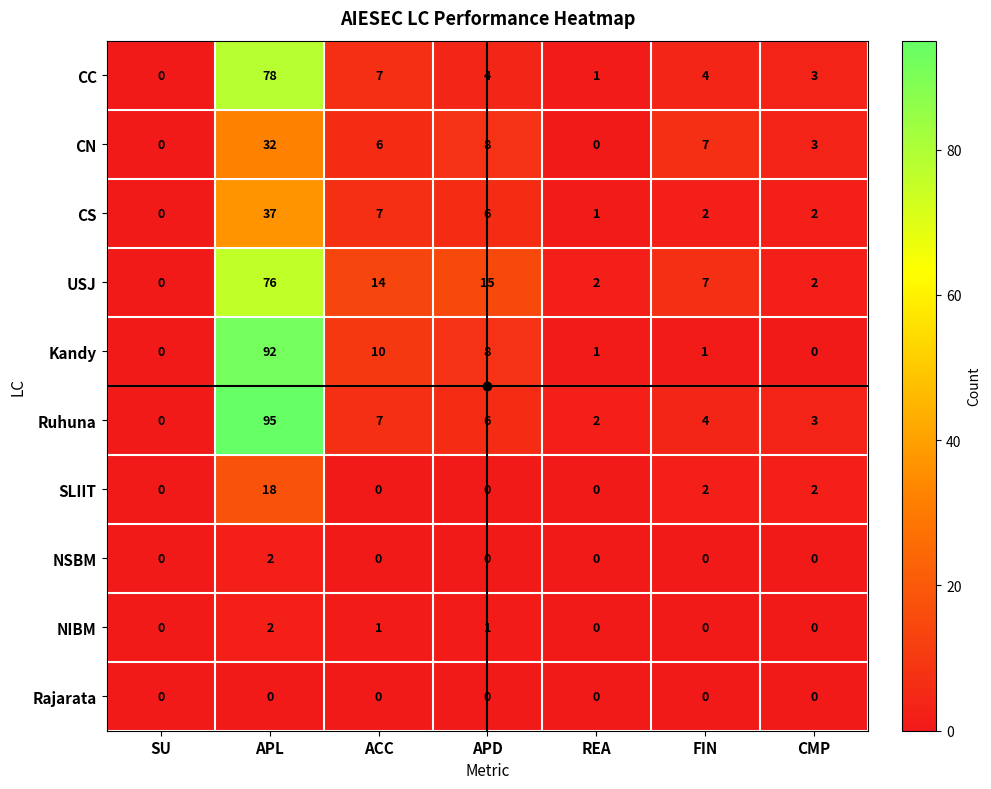

What is the sum of the Ruhuna values at ACC and APL?

102